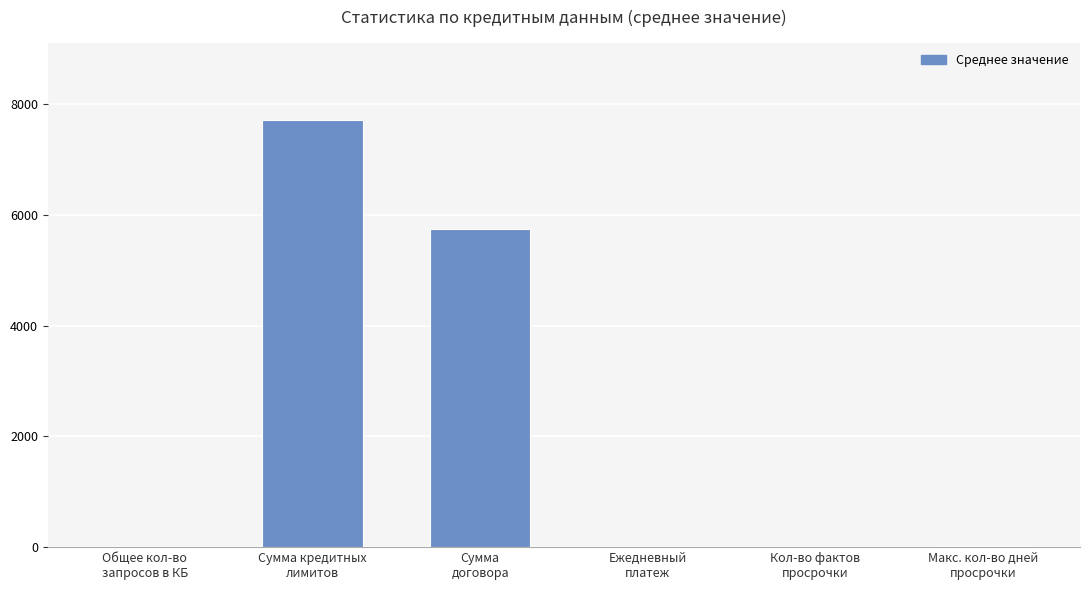

What is the change in value from Сумма
договора to Ежедневный
платеж?

-5736.5